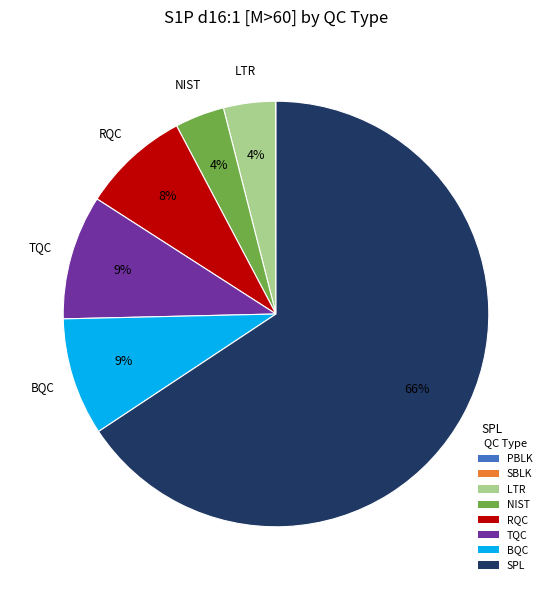

To the nearest percent, what is the combined percentage of TQC and LTR?

13%